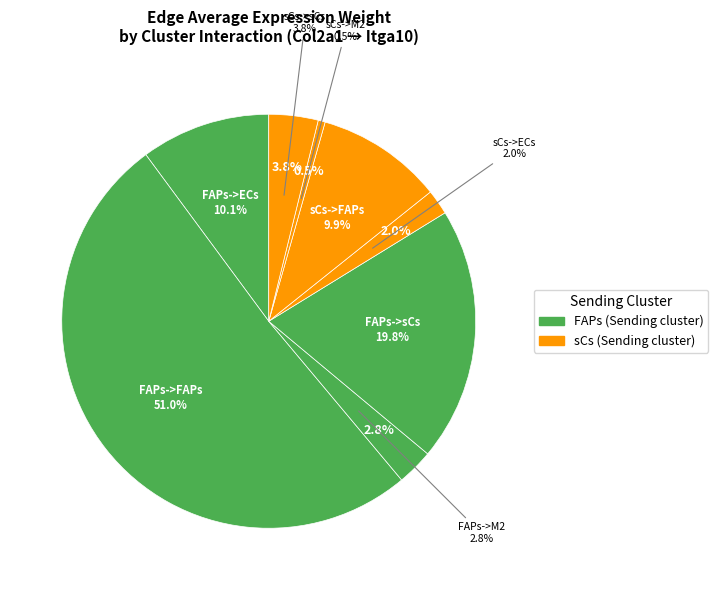

How many segments does this pie chart have?

8